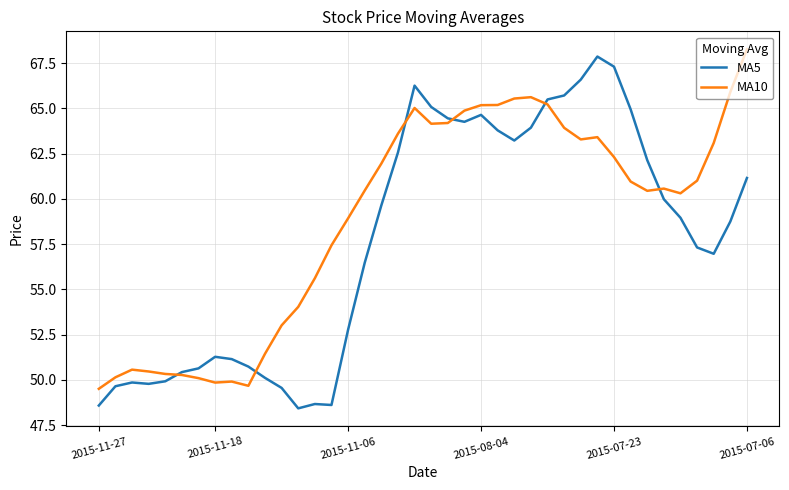

What is the greatest value displayed?

68.3